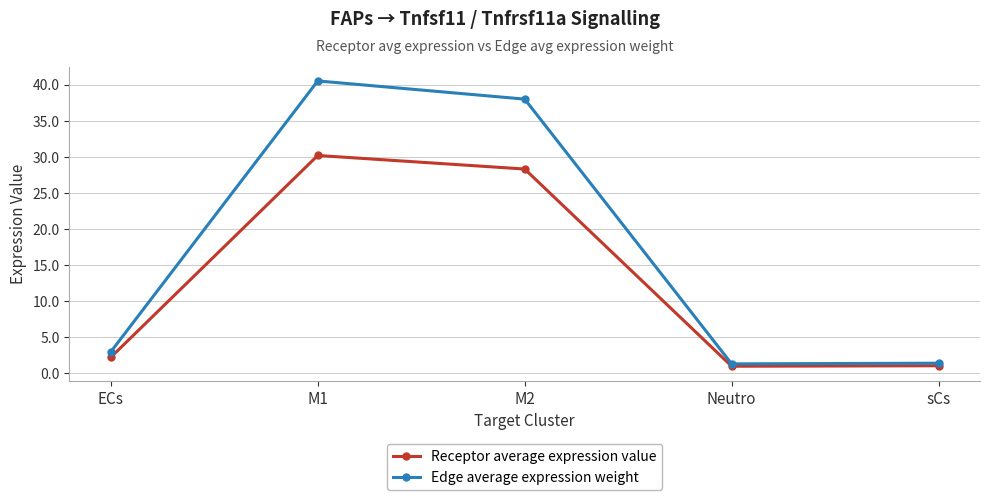

What is the minimum value shown in the chart?

1.0